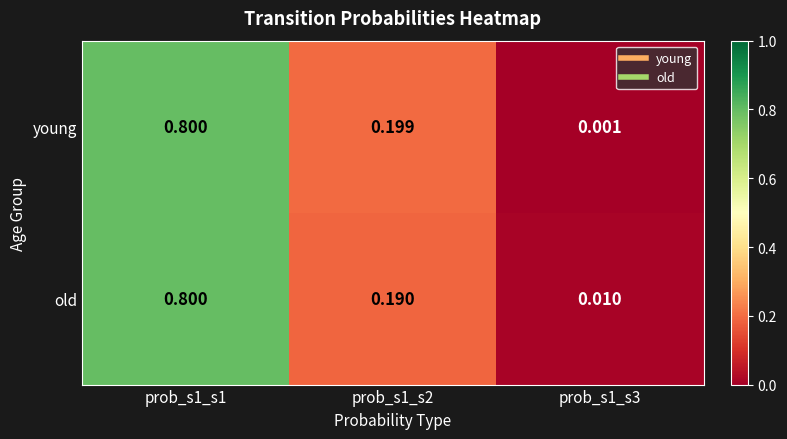

What is the maximum value shown in the chart?

0.8